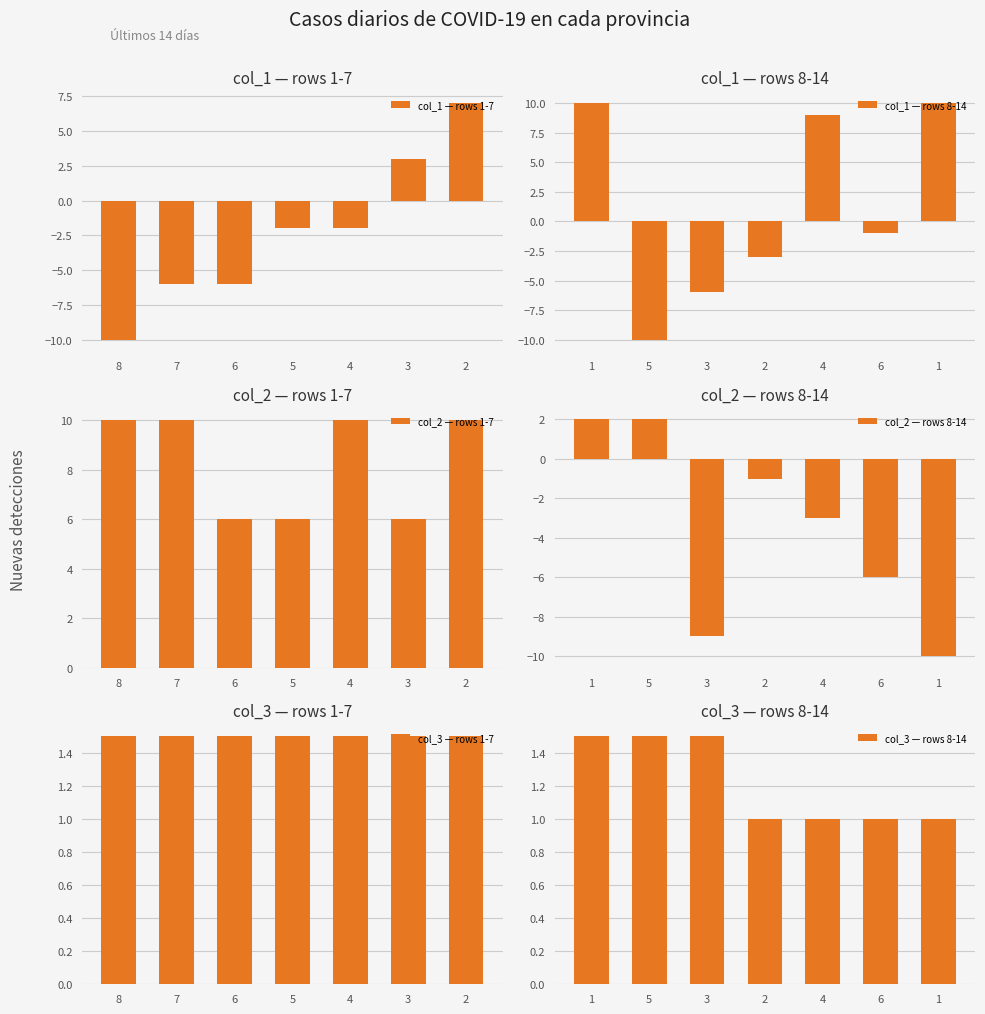

How many data points in col_2 — rows 8-14 are above -3?

3